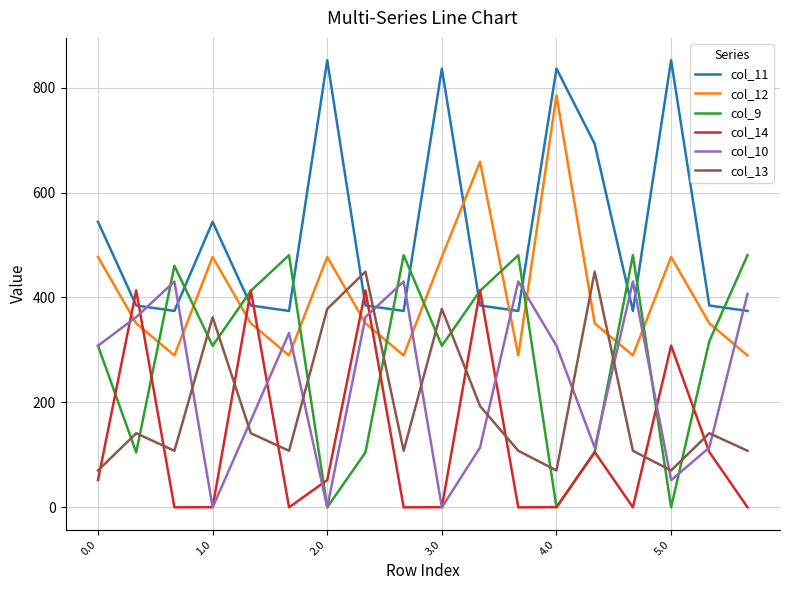

True or false: col_9 and col_12 intersect in this chart.

True